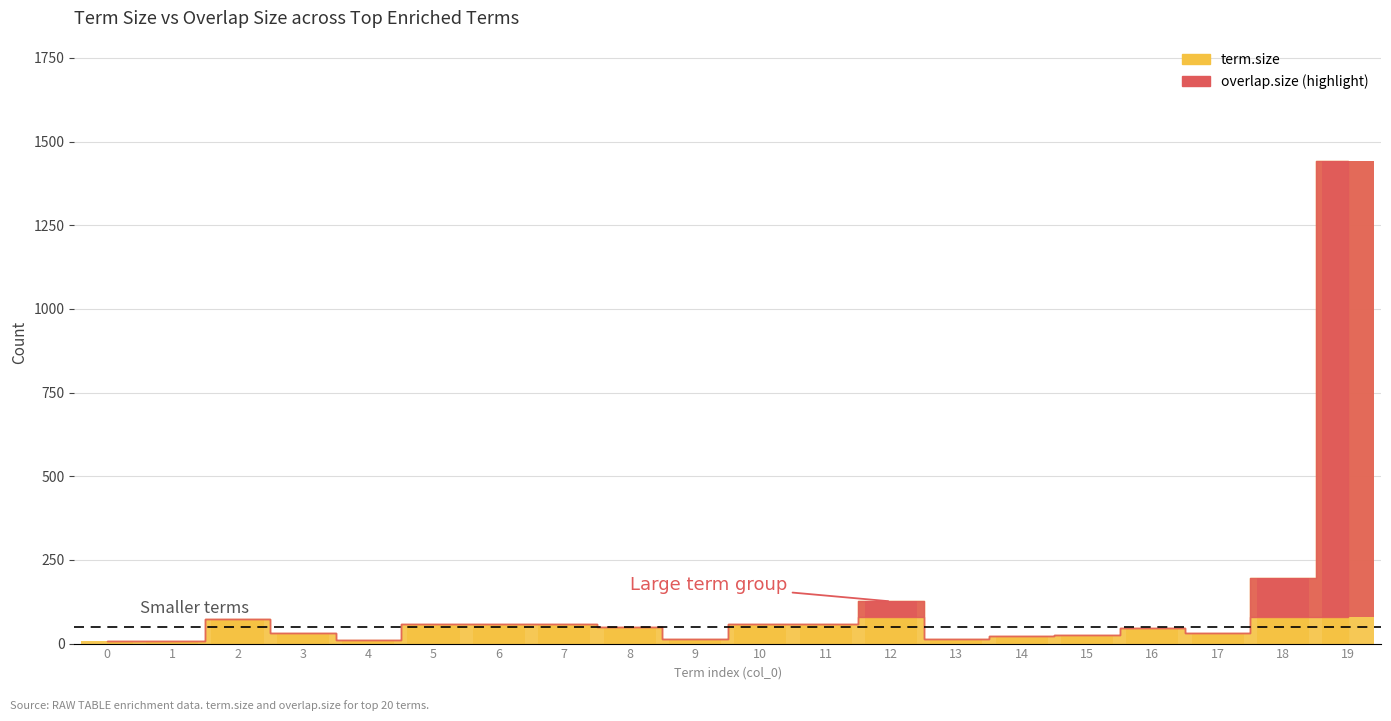

Rank the categories by value from lowest to highest.

0, 1, 4, 9, 13, 14, 15, 3, 17, 16, 8, 5, 6, 7, 10, 11, 2, 12, 18, 19